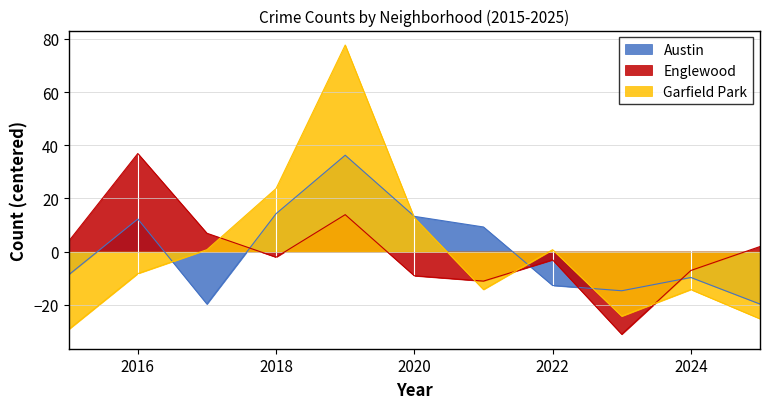

The value of Garfield Park at 2020 is 5.0. True or false?

False